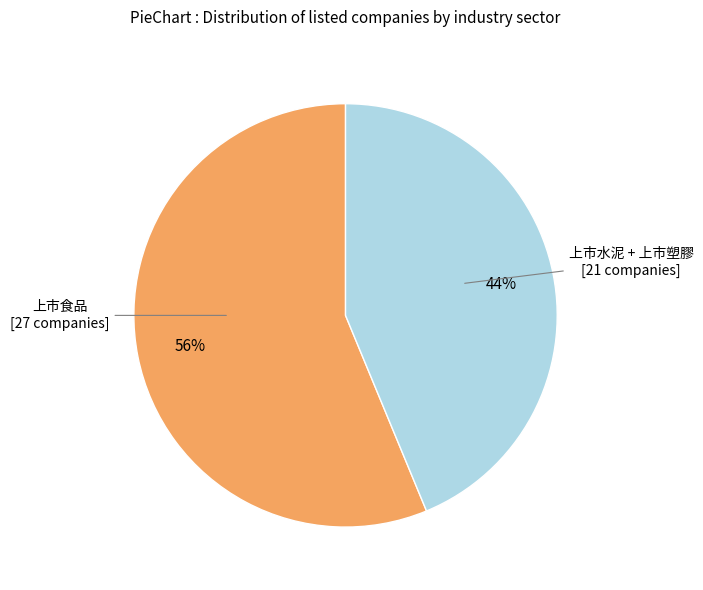

Does any single category account for the majority?

Yes